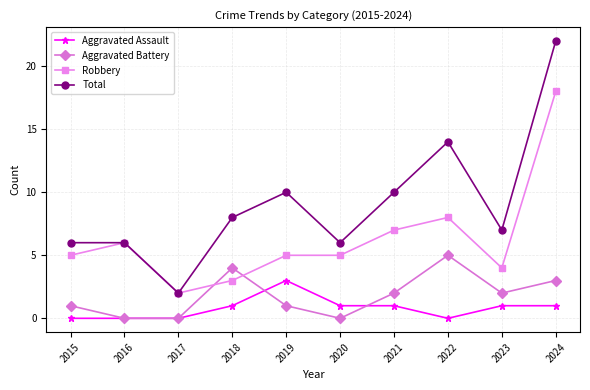

The Robbery series shows 6 at 2016. True or false?

True